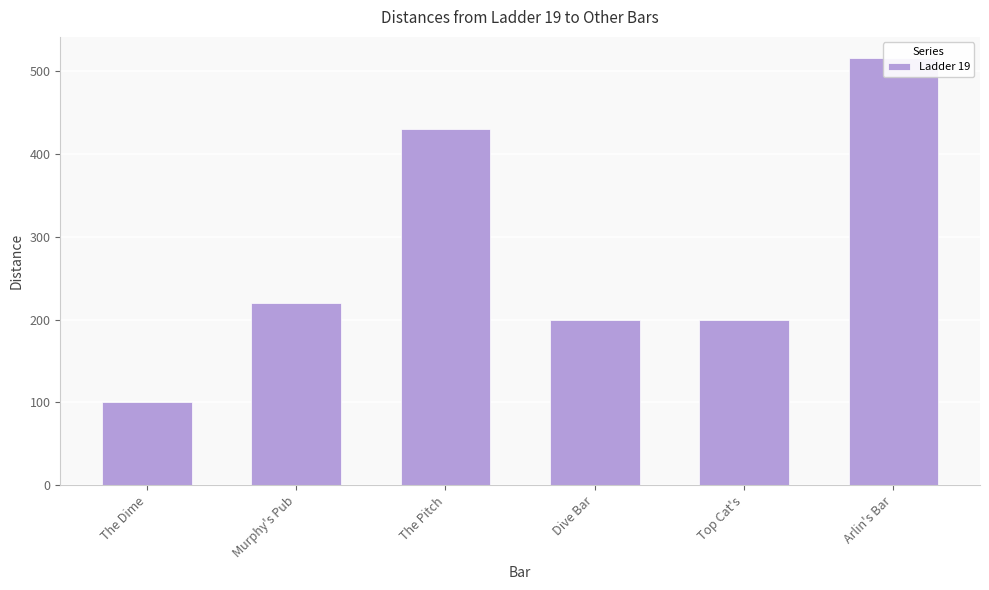

Which category has the lowest value across all series?

The Dime